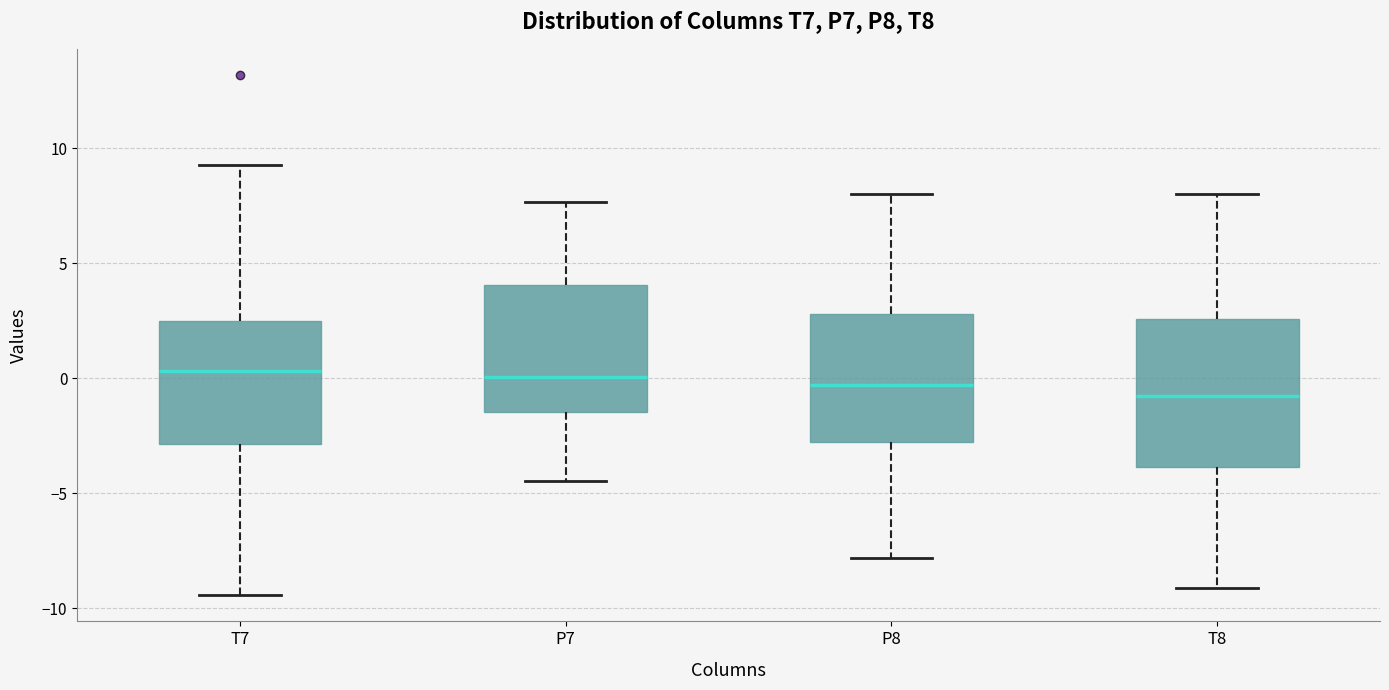

Where does the upper whisker of the box for P8 end on the y-axis? The values are not printed on the chart, so give them approximately, as read against the axis.

8.0